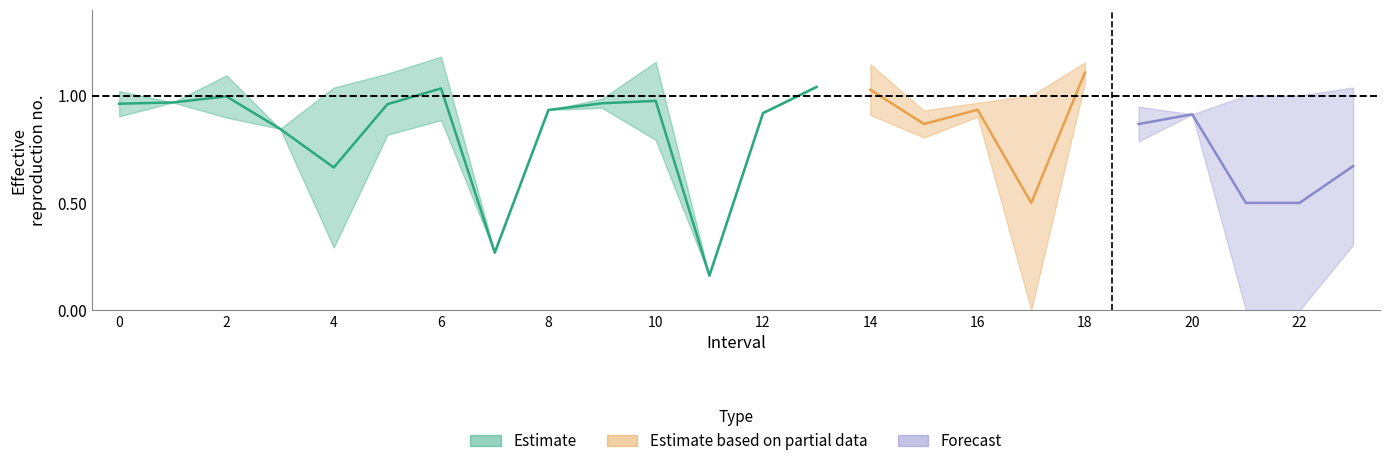

True or false: Zmax has a value of 0.3 at 7.

True